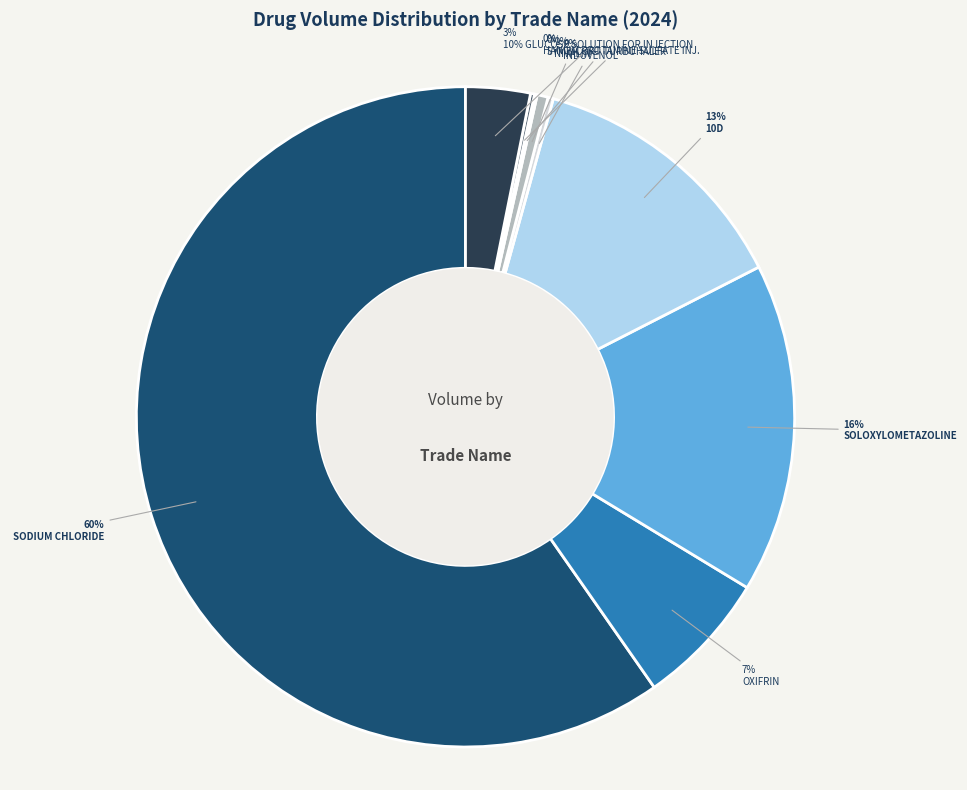

Between SODIUM CHLORIDE and SOLOXYLOMETAZOLINE, which is larger?

SODIUM CHLORIDE